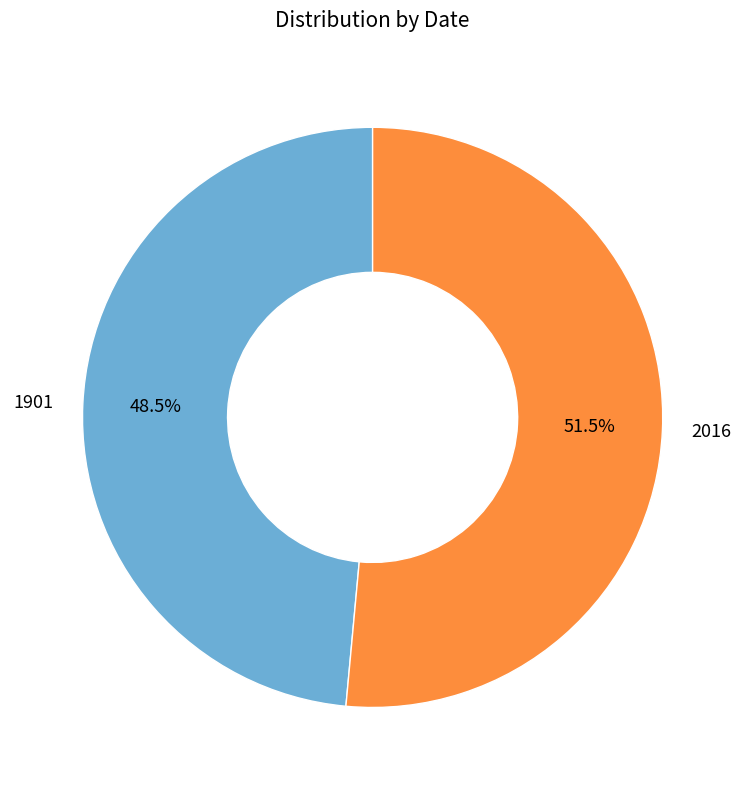

To the nearest percent, what is the average slice percentage?

50%